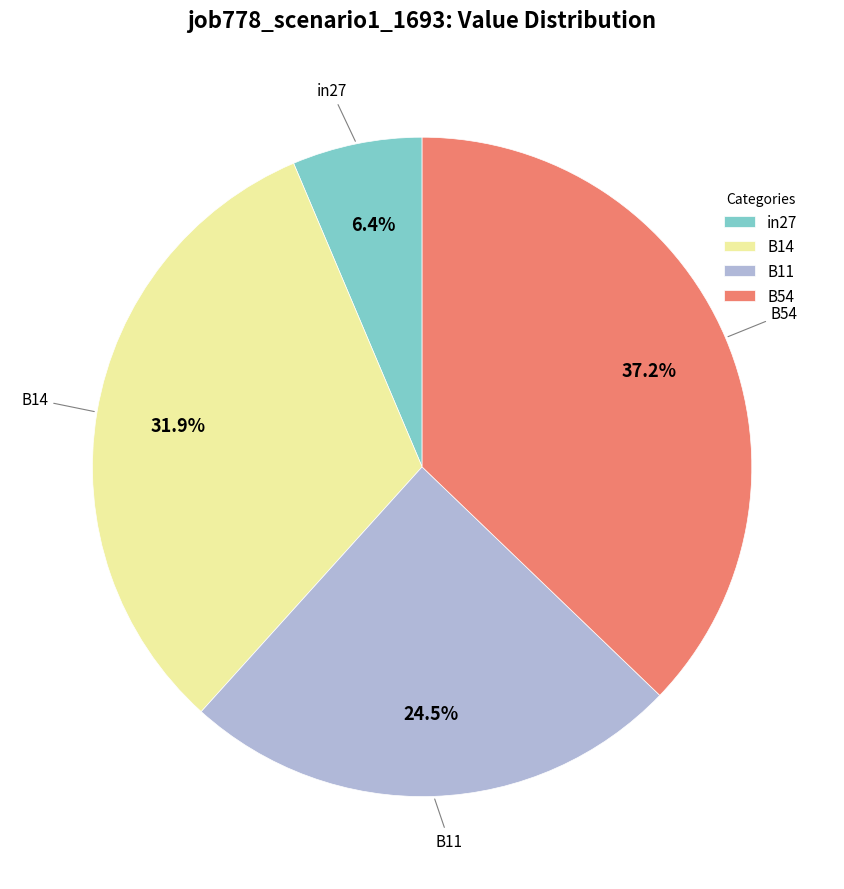

True or false: in27 accounts for 6% of the total.

True